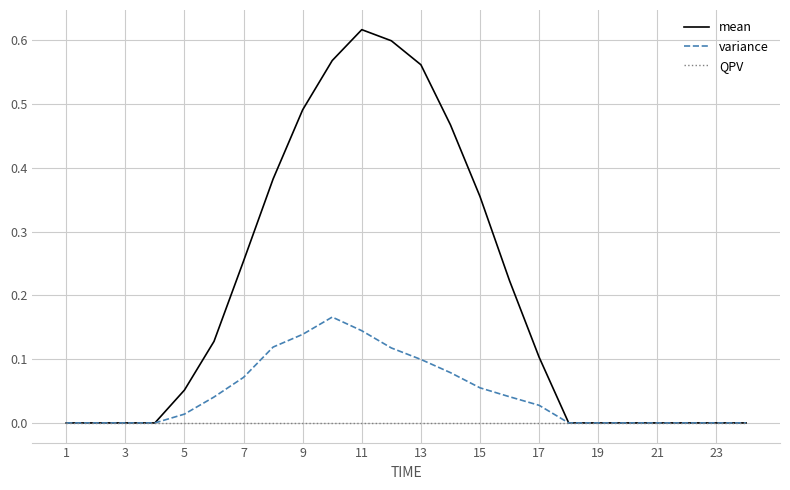

Count the number of data series in this chart.

3